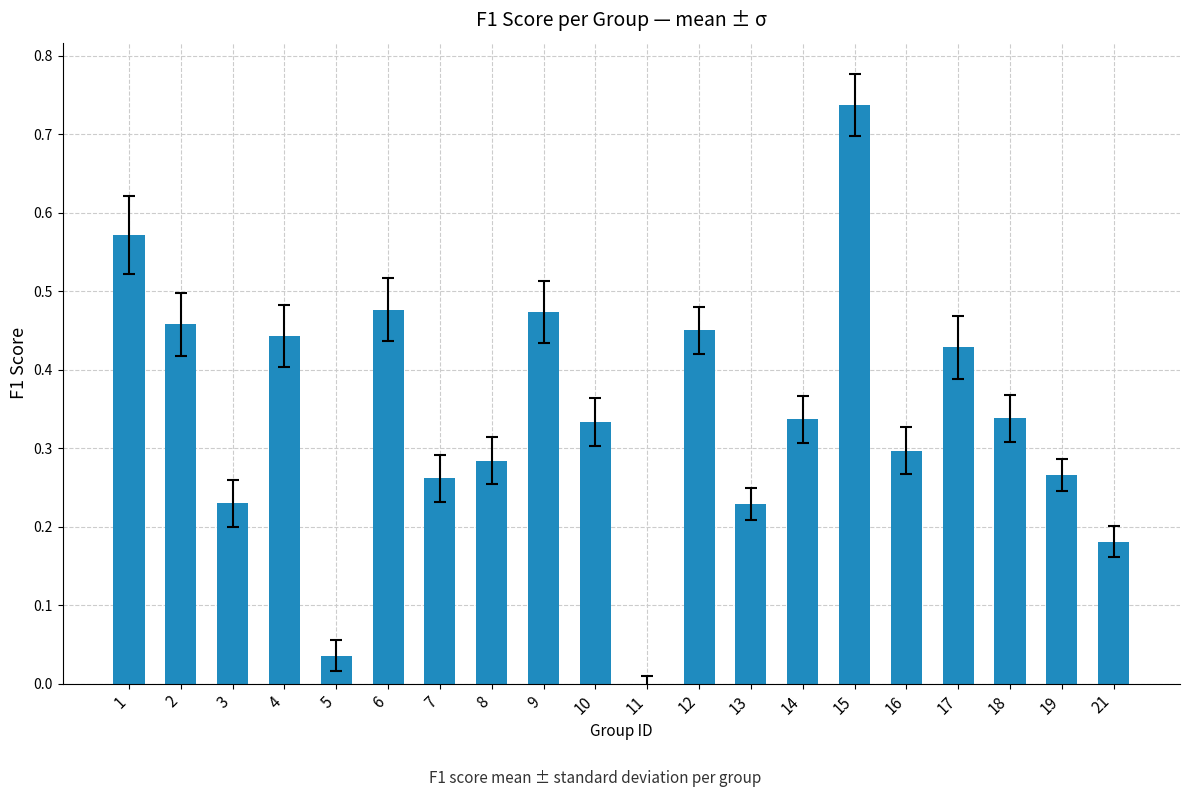

Between 21 and 18, which is larger?

18